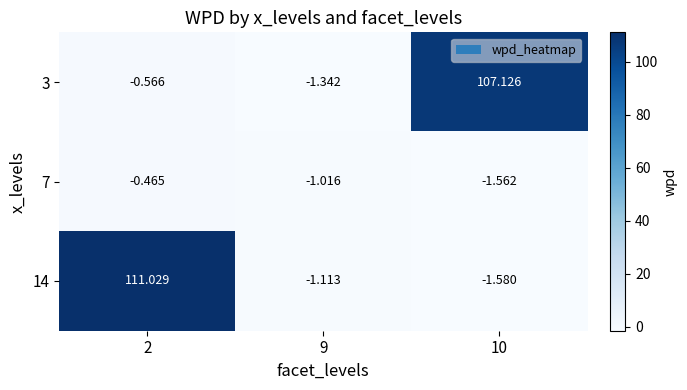

How many data points in 7 are less than -1?

2